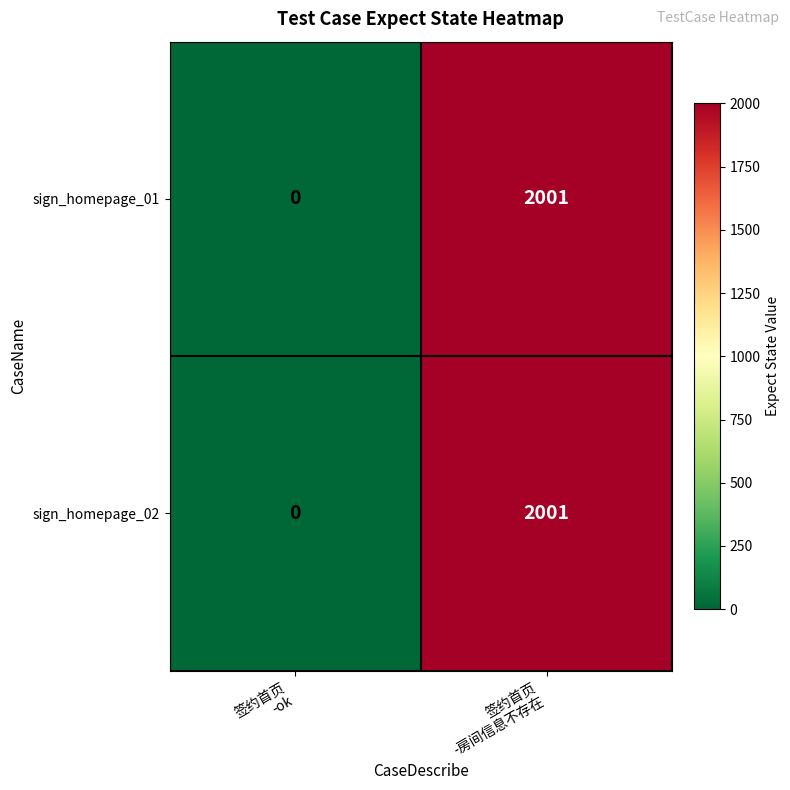

What is the greatest value displayed?

2001